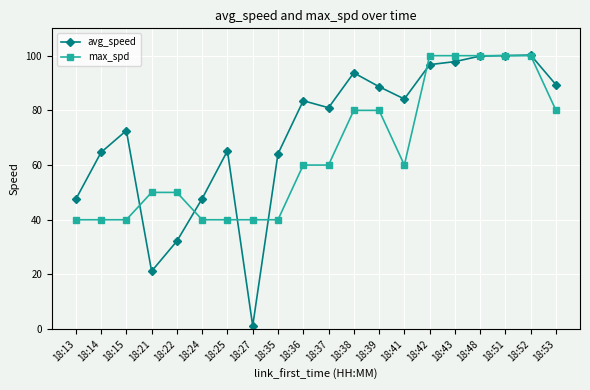

The avg_speed series shows 39.3 at 18:42. True or false?

False